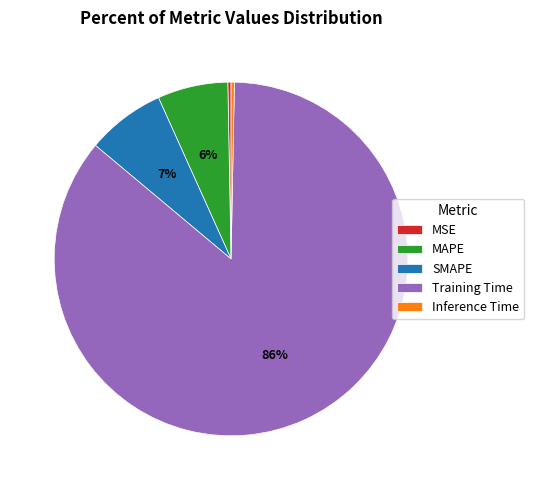

True or false: Inference Time accounts for 0% of the total.

True